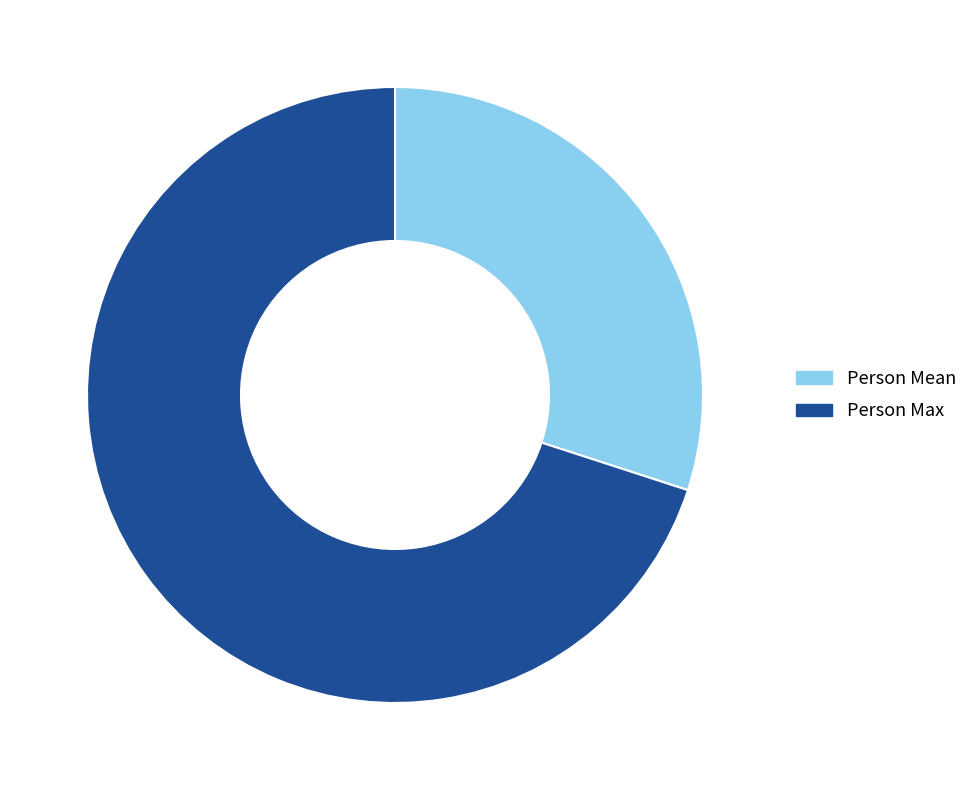

Is there any slice that represents more than half of the pie?

Yes